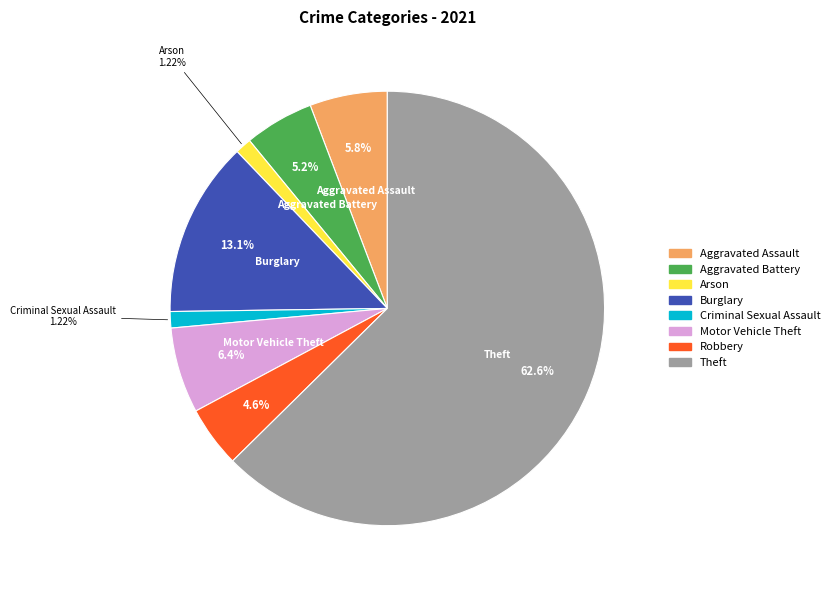

Which slice is the largest?

Theft